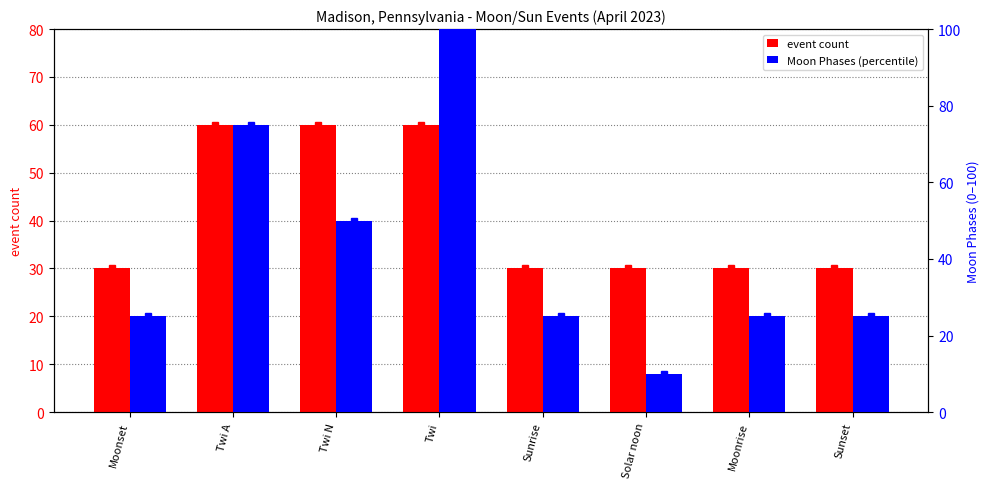

How many groups of bars are there?

8